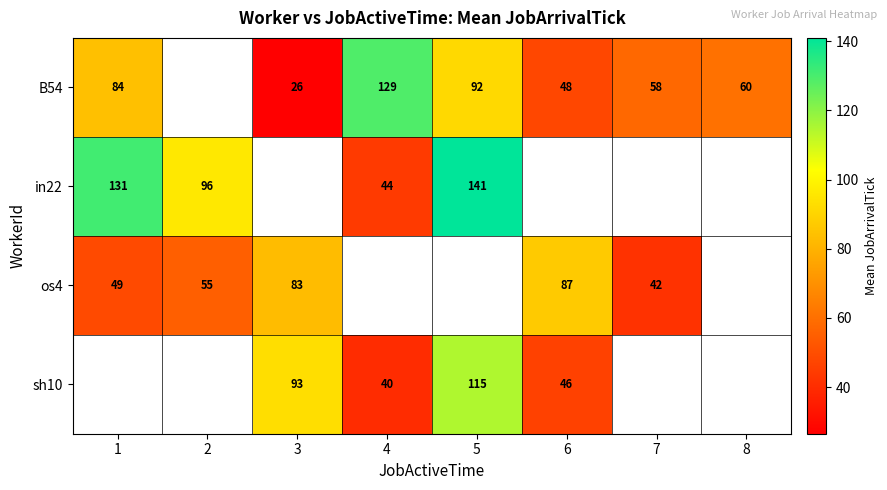

True or false: B54 has a value of 42 at 3.

False